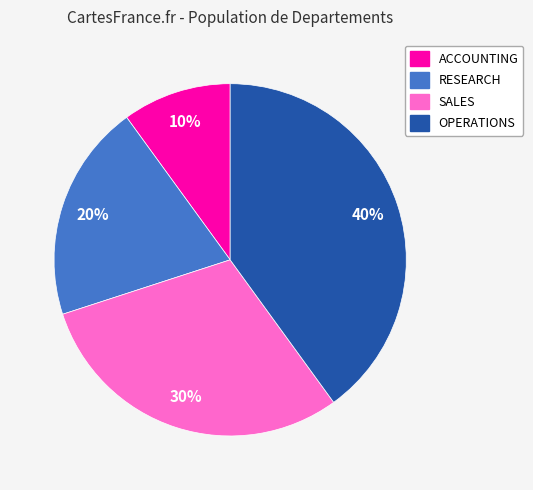

To the nearest percent, what is the combined percentage of RESEARCH and SALES?

50%